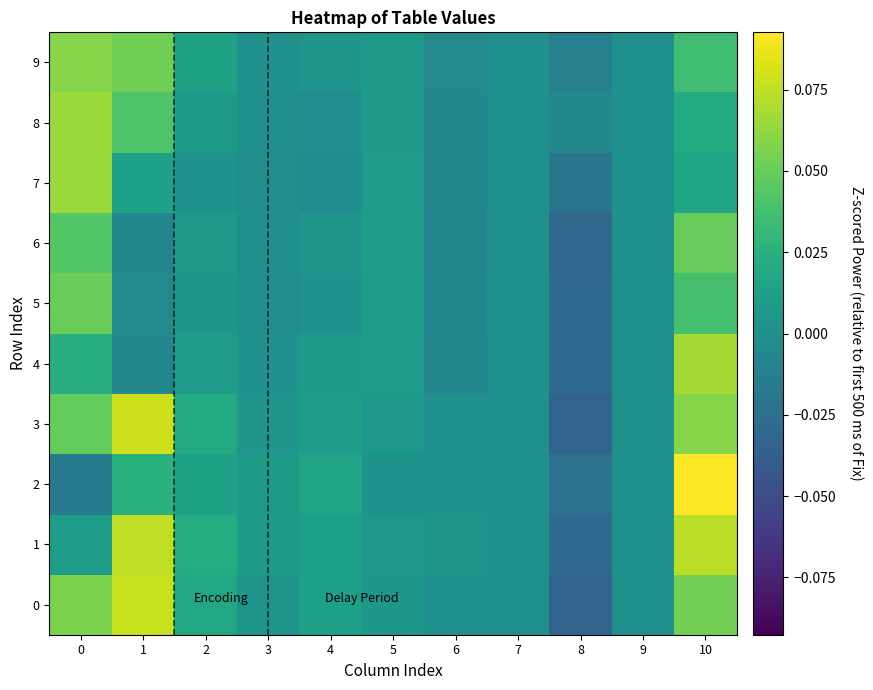

Reading left to right, list all the values displayed in this chart.

0: 0=0.1	1=0.1	2=0.0	3=0.0	4=0.0	5=0.0	6=0.0	7=0.0	8=-0.0	9=0.0	10=0.1
1: 0=0.0	1=0.1	2=0.0	3=0.0	4=0.0	5=0.0	6=0.0	7=0.0	8=-0.0	9=0.0	10=0.1
2: 0=-0.0	1=0.0	2=0.0	3=0.0	4=0.0	5=0.0	6=0.0	7=0.0	8=-0.0	9=0.0	10=0.1
3: 0=0.0	1=0.1	2=0.0	3=0.0	4=0.0	5=0.0	6=0.0	7=0.0	8=-0.0	9=0.0	10=0.1
4: 0=0.0	1=-0.0	2=0.0	3=0.0	4=0.0	5=0.0	6=-0.0	7=0.0	8=-0.0	9=0.0	10=0.1
5: 0=0.1	1=-0.0	2=0.0	3=-0.0	4=0.0	5=0.0	6=-0.0	7=0.0	8=-0.0	9=0.0	10=0.0
6: 0=0.0	1=-0.0	2=0.0	3=-0.0	4=0.0	5=0.0	6=-0.0	7=0.0	8=-0.0	9=0.0	10=0.0
7: 0=0.1	1=0.0	2=0.0	3=-0.0	4=-0.0	5=0.0	6=-0.0	7=0.0	8=-0.0	9=0.0	10=0.0
8: 0=0.1	1=0.0	2=0.0	3=0.0	4=-0.0	5=0.0	6=-0.0	7=0.0	8=-0.0	9=0.0	10=0.0
9: 0=0.1	1=0.1	2=0.0	3=0.0	4=0.0	5=0.0	6=-0.0	7=0.0	8=-0.0	9=0.0	10=0.0